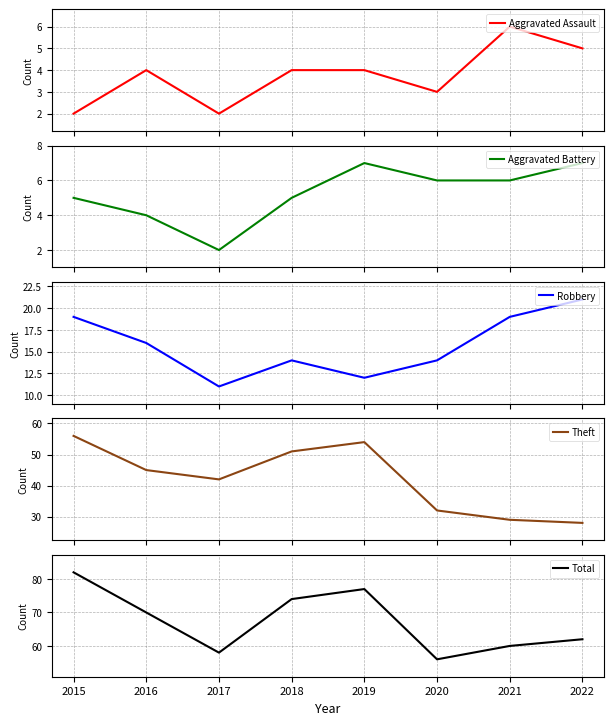

What is the value of the Robbery point at the 5th from the left?

12